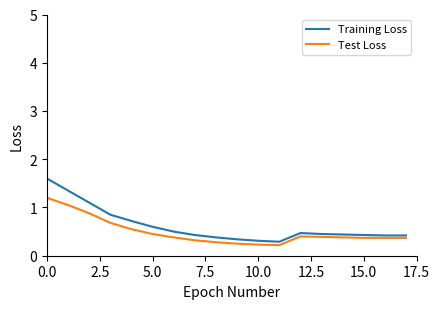

Which series has the largest range (max minus min)?

Training Loss